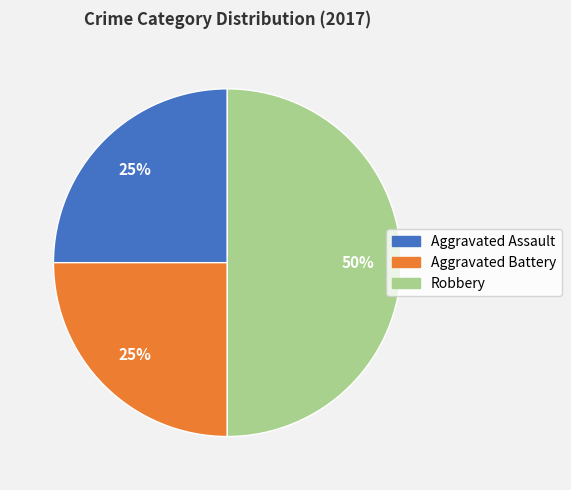

What is the largest slice in the pie chart?

Robbery